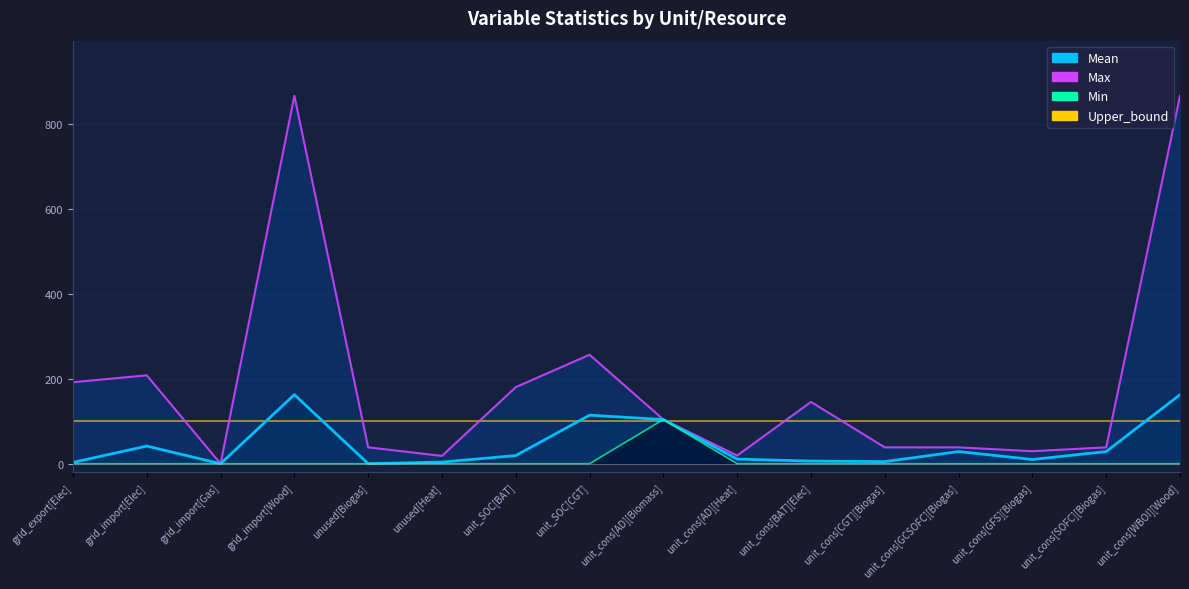

Is it true that Max equals 0.0 at grid_import[Gas]?

True